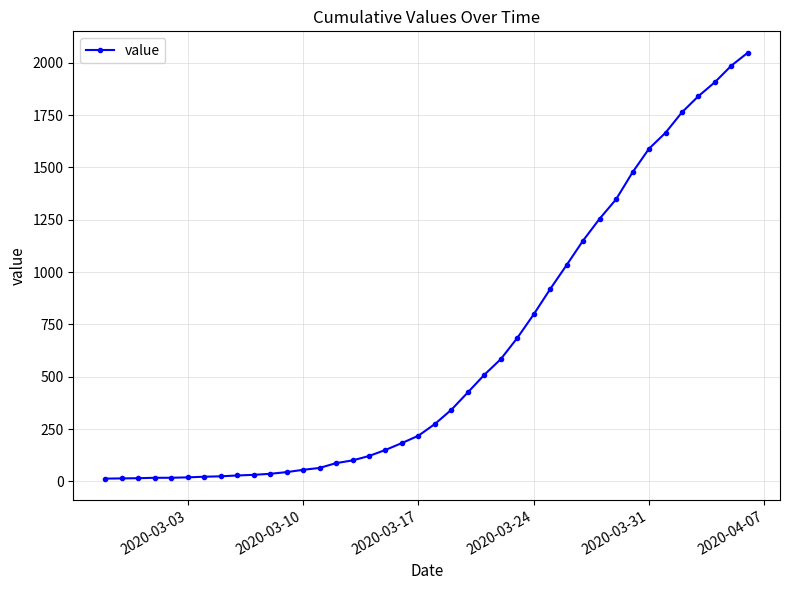

Does the chart display data point markers on the line(s)?

Yes